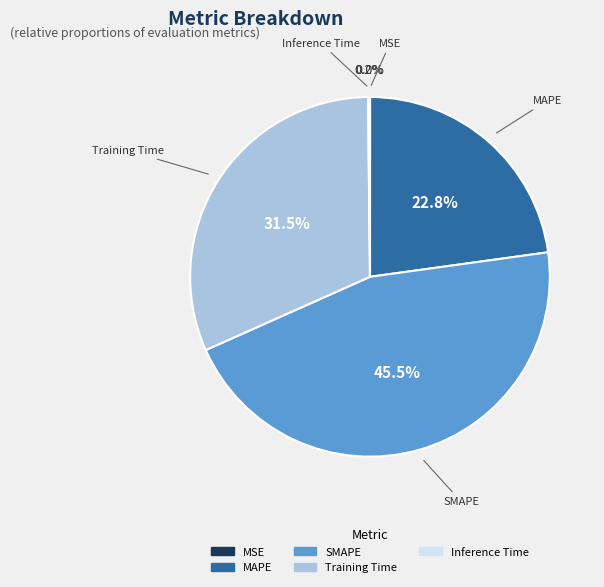

To the nearest percent, what is the average slice percentage?

20%